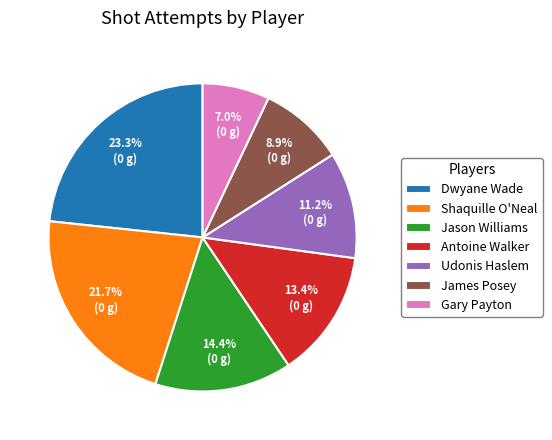

Rank the categories by value from lowest to highest.

Gary Payton, James Posey, Udonis Haslem, Antoine Walker, Jason Williams, Shaquille O'Neal, Dwyane Wade